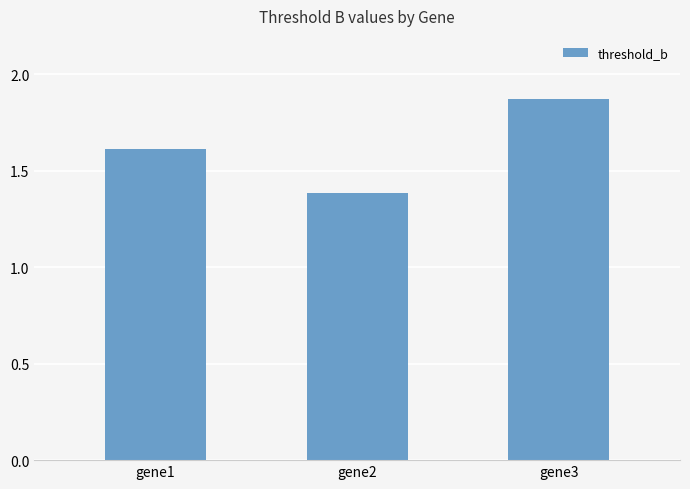

Between gene2 and gene3, which is larger?

gene3